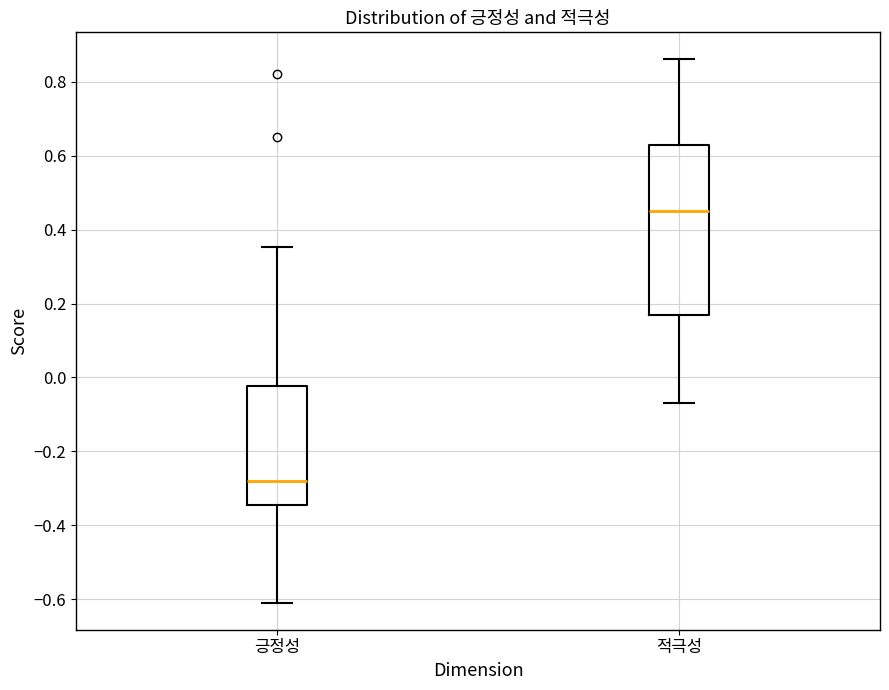

Where does the upper whisker of the box for 긍정성 end on the y-axis? The values are not printed on the chart, so give them approximately, as read against the axis.

0.36